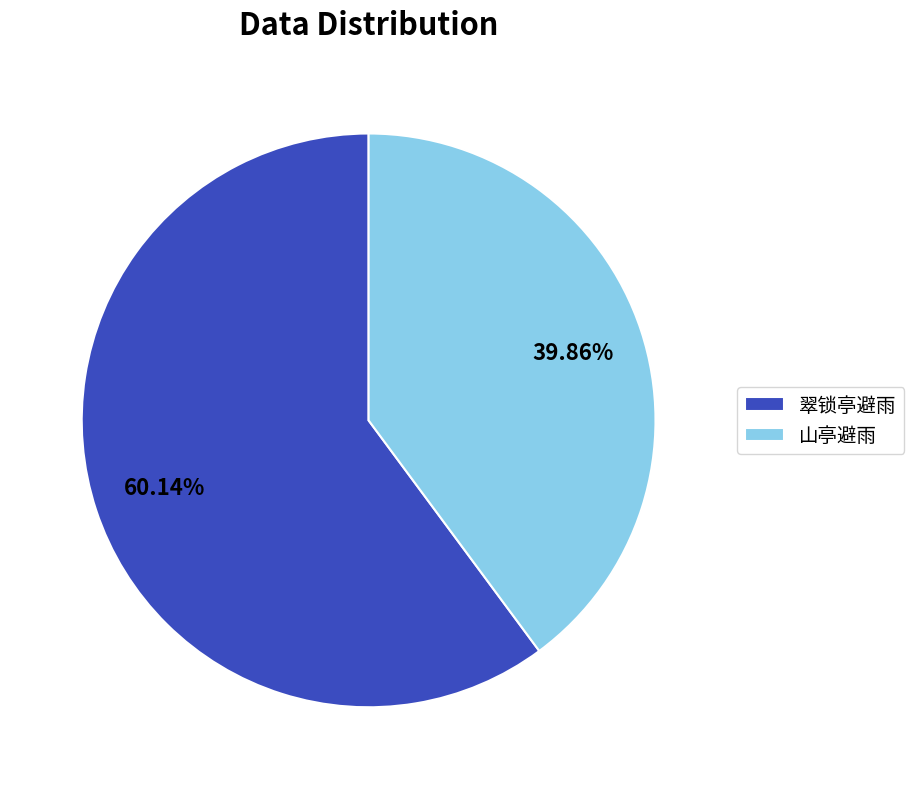

Does 山亭避雨 represent more than half of the total?

No